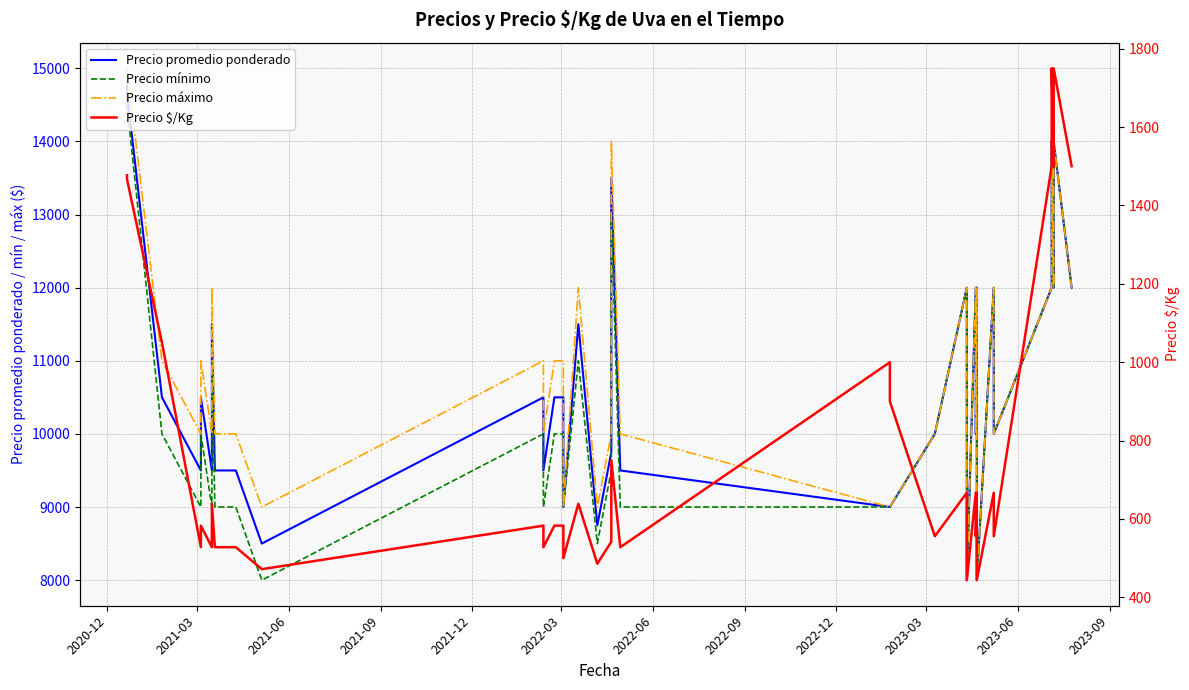

What is the difference between the maximum and minimum values in the Precio promedio ponderado series?

6769